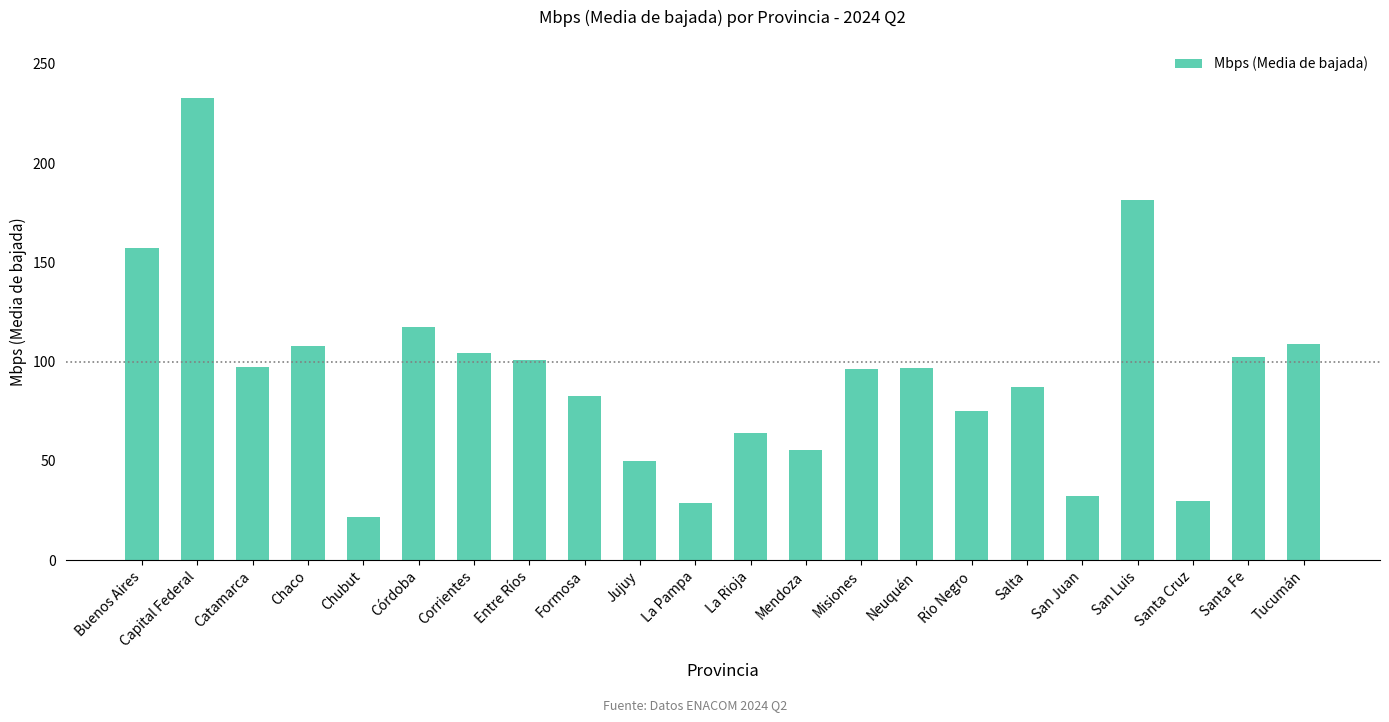

What is the minimum value shown in the chart?

21.7